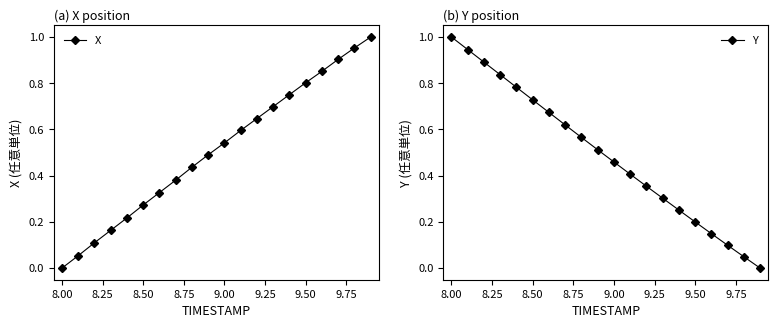

True or false: Y has more than 0 interior local peaks.

False